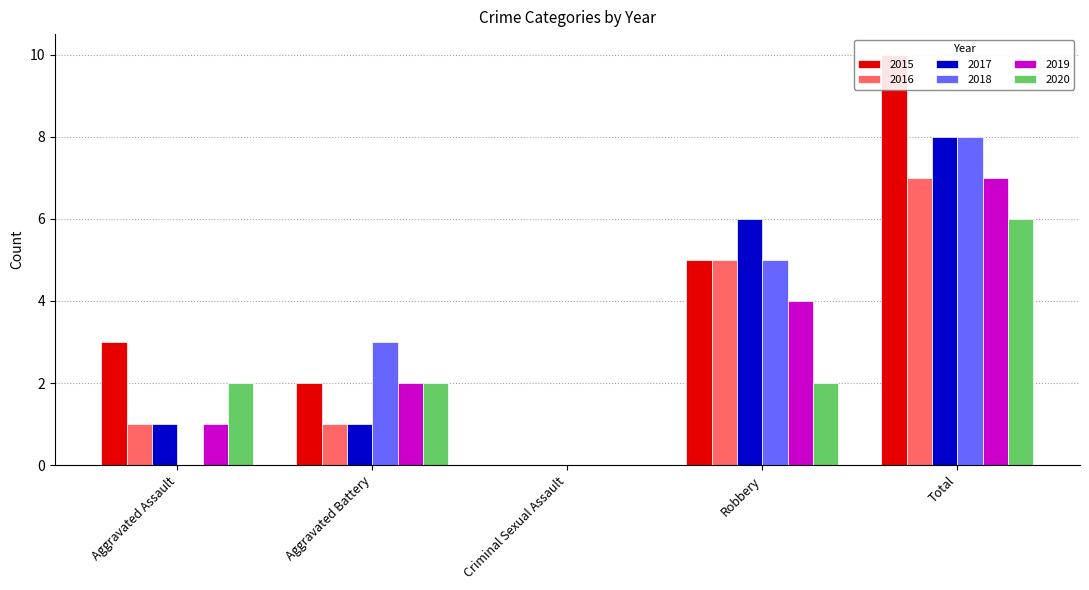

What is the value of the 2018 bar at the 2nd from the left?

3